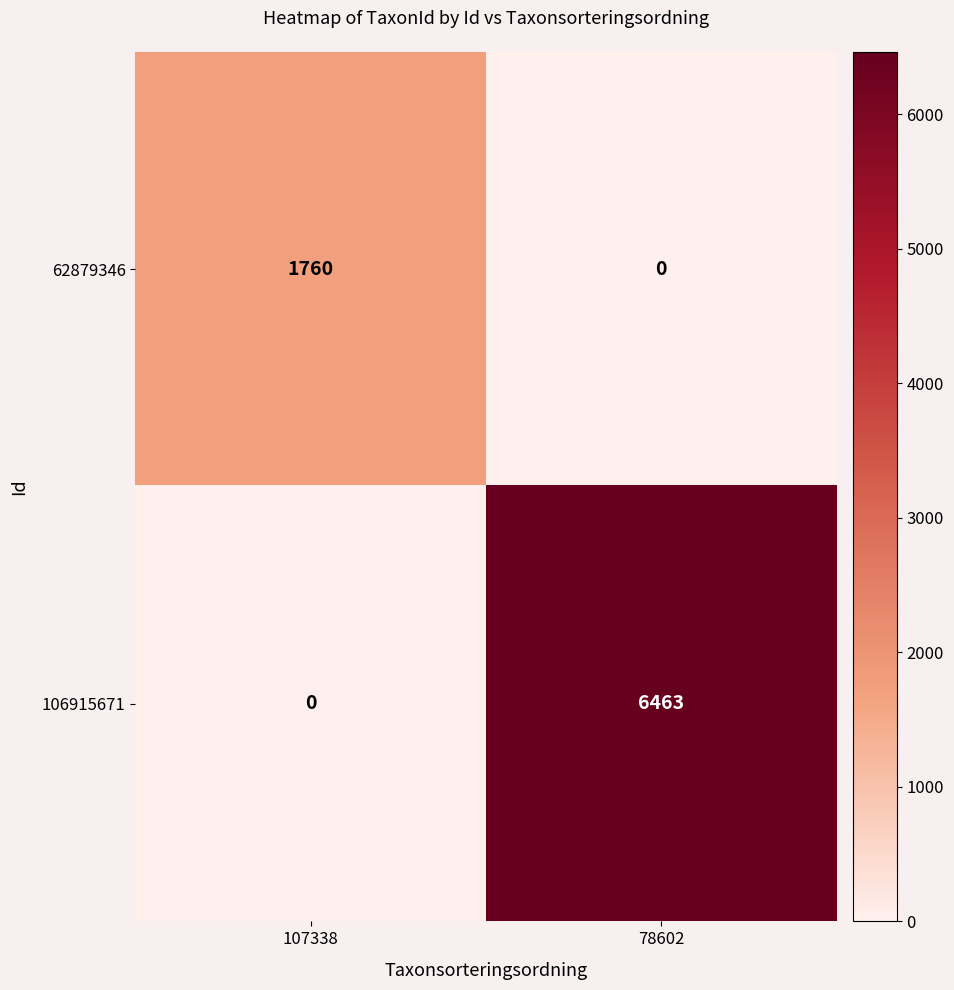

Reading left to right, what are all the values shown in this chart?

62879346: 107338=1760	78602=0
106915671: 107338=0	78602=6463